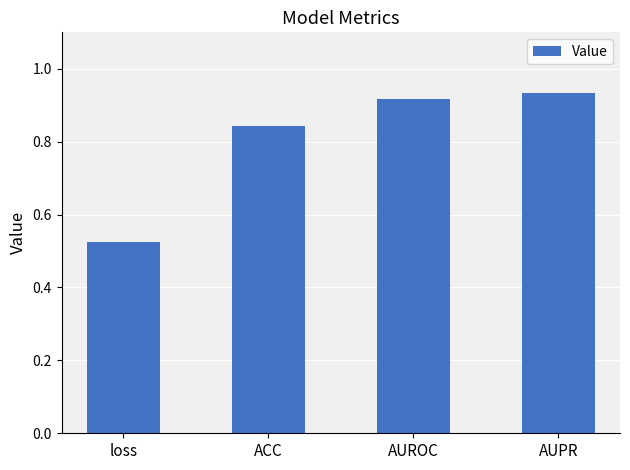

The value at AUROC is 0.6. True or false?

False